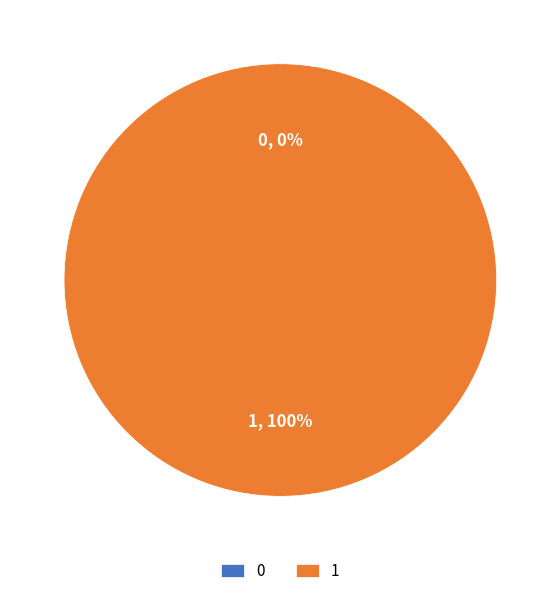

To the nearest percent, what is the average slice percentage?

50%